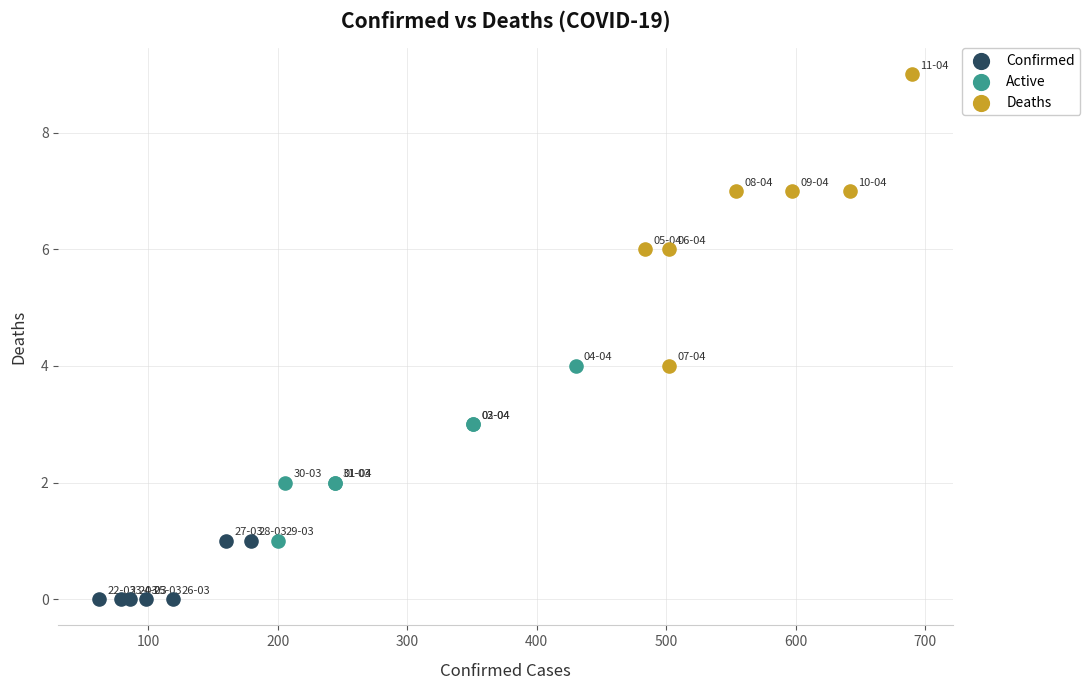

Which series has the widest spread of Y values?

Deaths